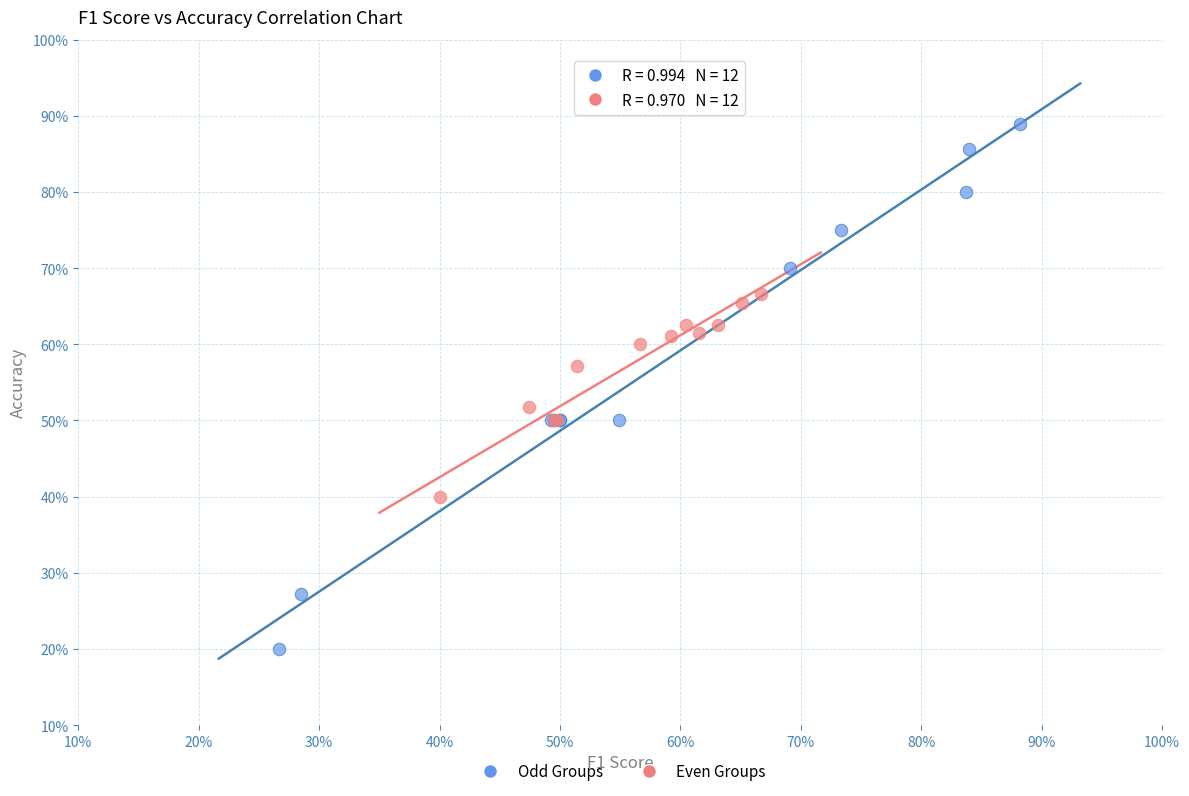

What are all the series names shown in the legend?

Odd Groups, Even Groups